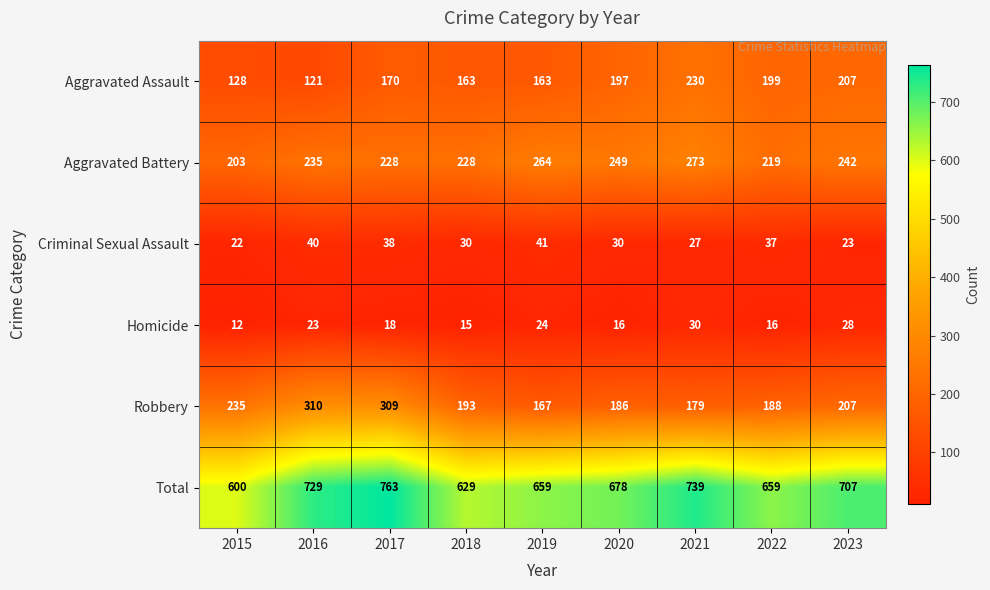

What is the maximum value shown in the chart?

763